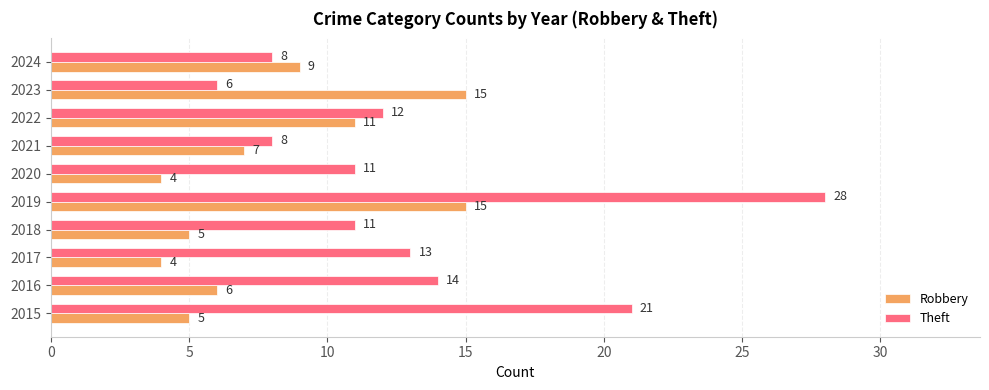

What is the sum of the Theft values at 2022 and 2018?

23